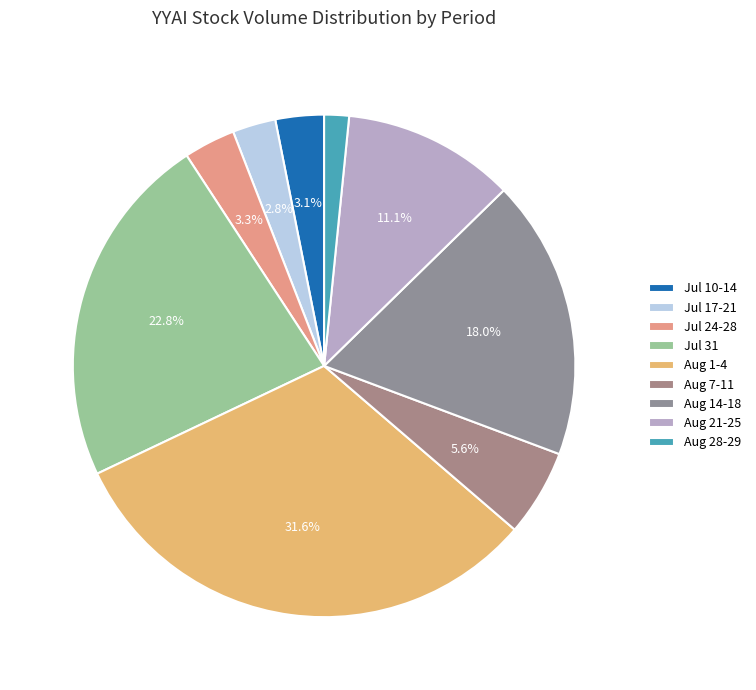

How many slices are in this pie chart?

9